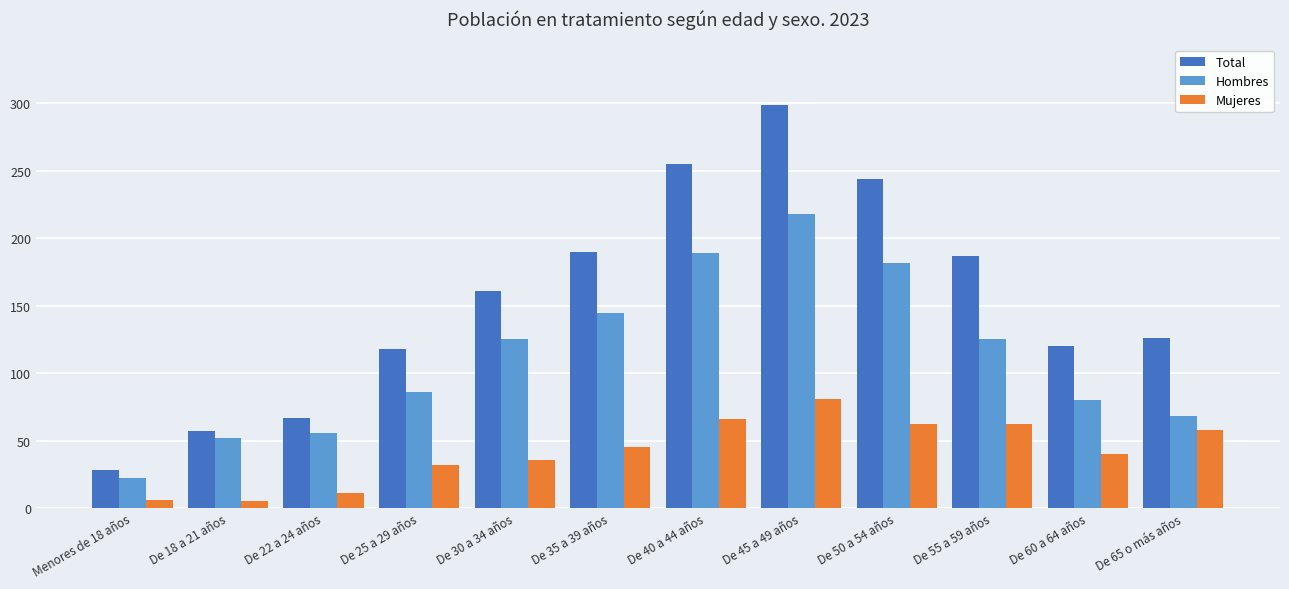

Which series has the largest range (max minus min)?

Total